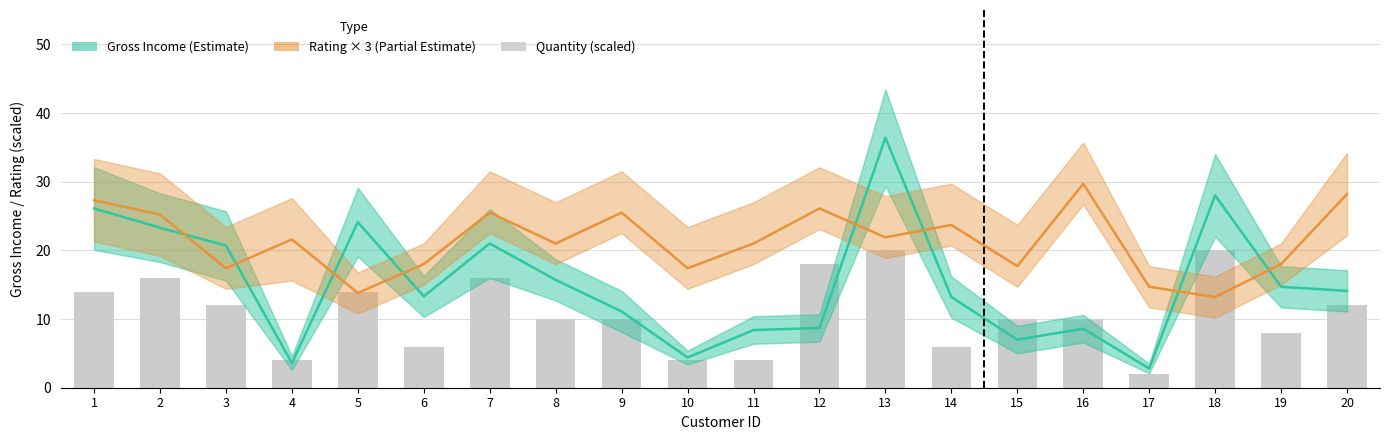

What is the value of the Quantity (scaled) bar at the 6th from the left?

6.0